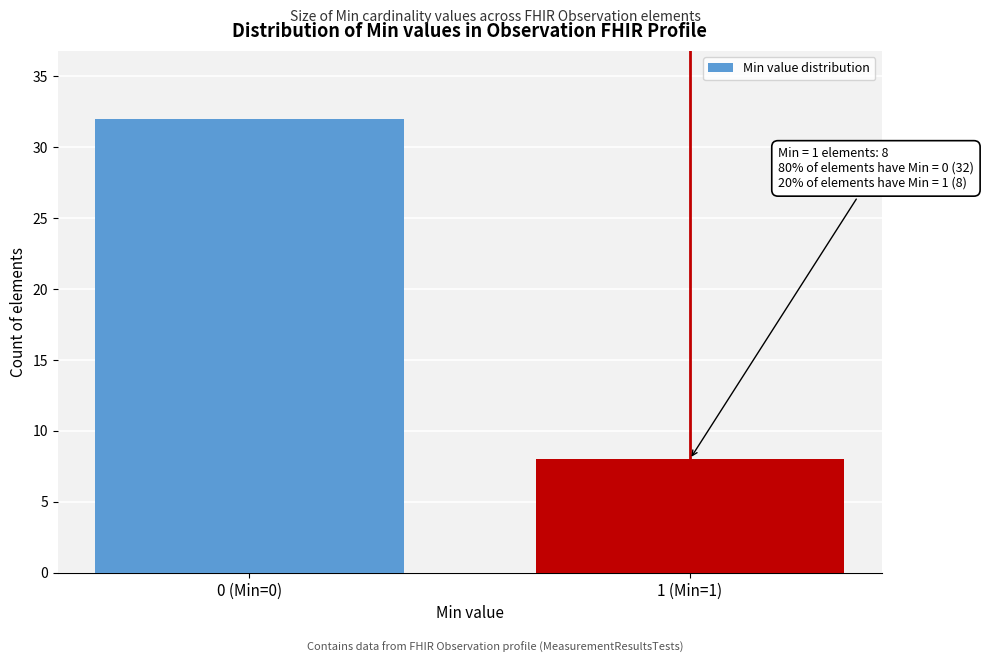

Reading left to right, list all the values displayed in this chart.

32	8